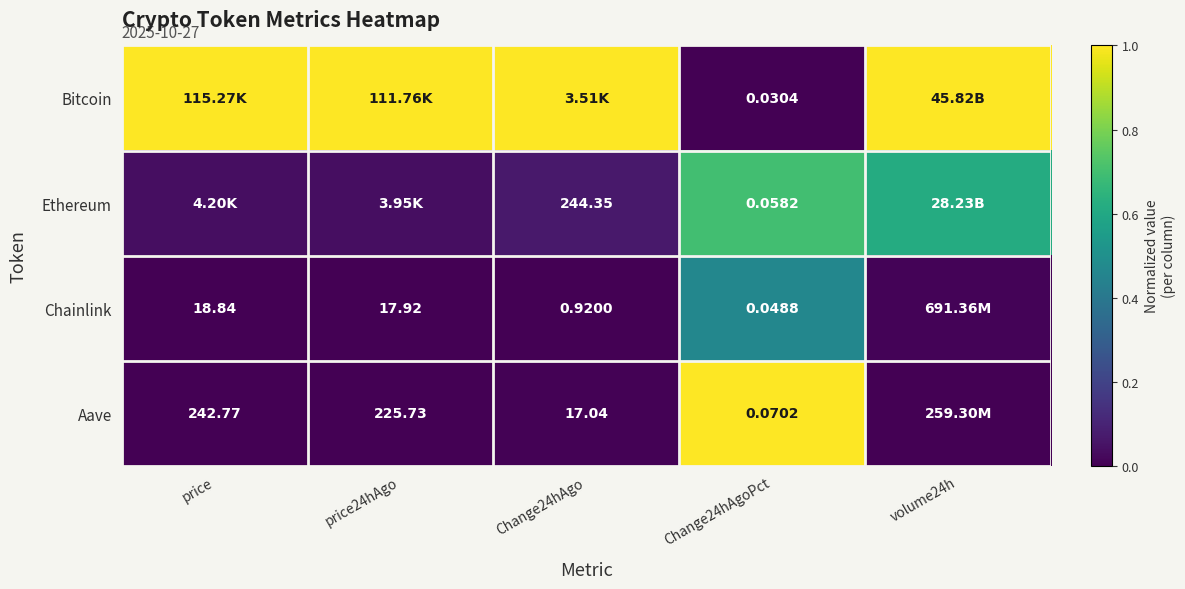

Is the value of Ethereum at Change24hAgo greater than the value of Chainlink at Change24hAgoPct?

Yes